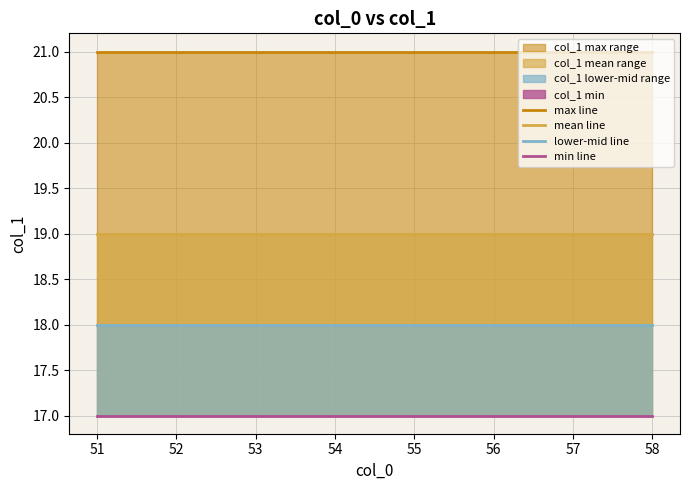

What value does the mean line series have at 57?

19